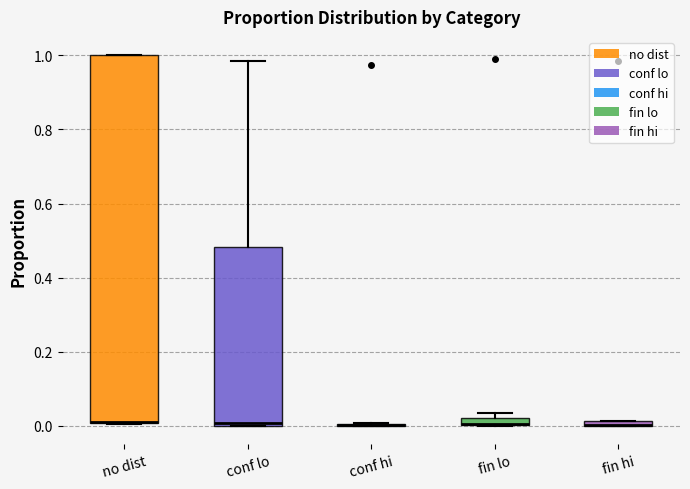

Where is the lower edge of the box for no dist on the y-axis? The values are not printed on the chart, so give them approximately, as read against the axis.

0.00